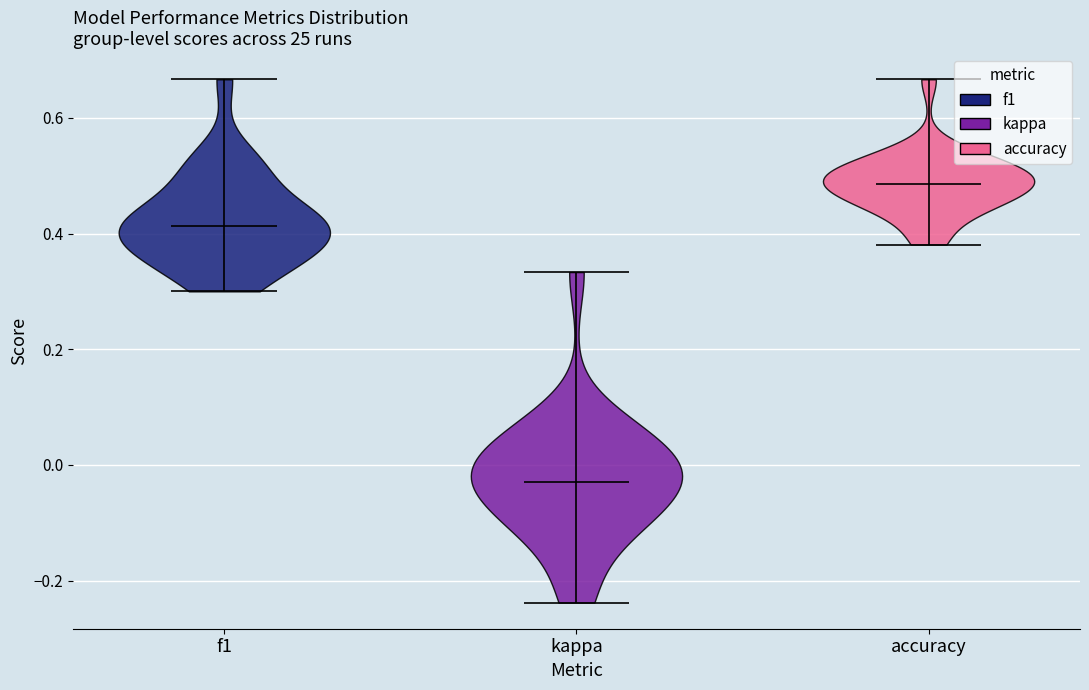

Which violin has the lowest median line?

kappa